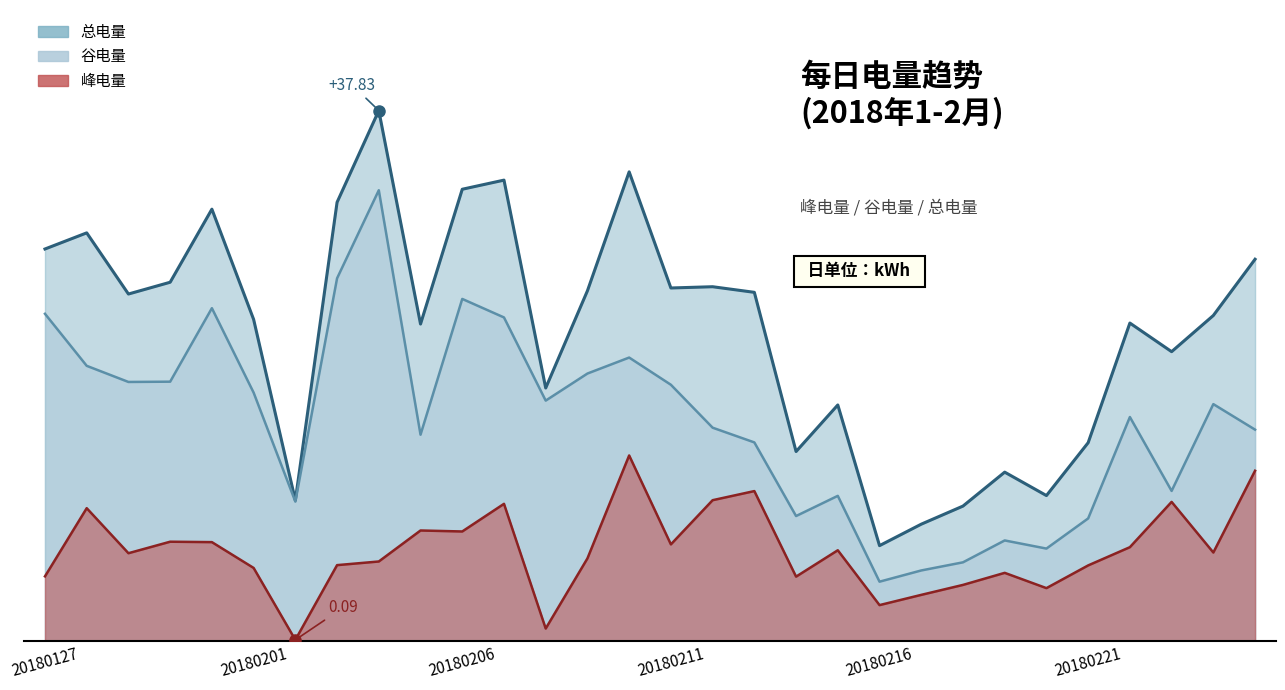

True or false: 总电量 has more than 1 interior local peaks.

True